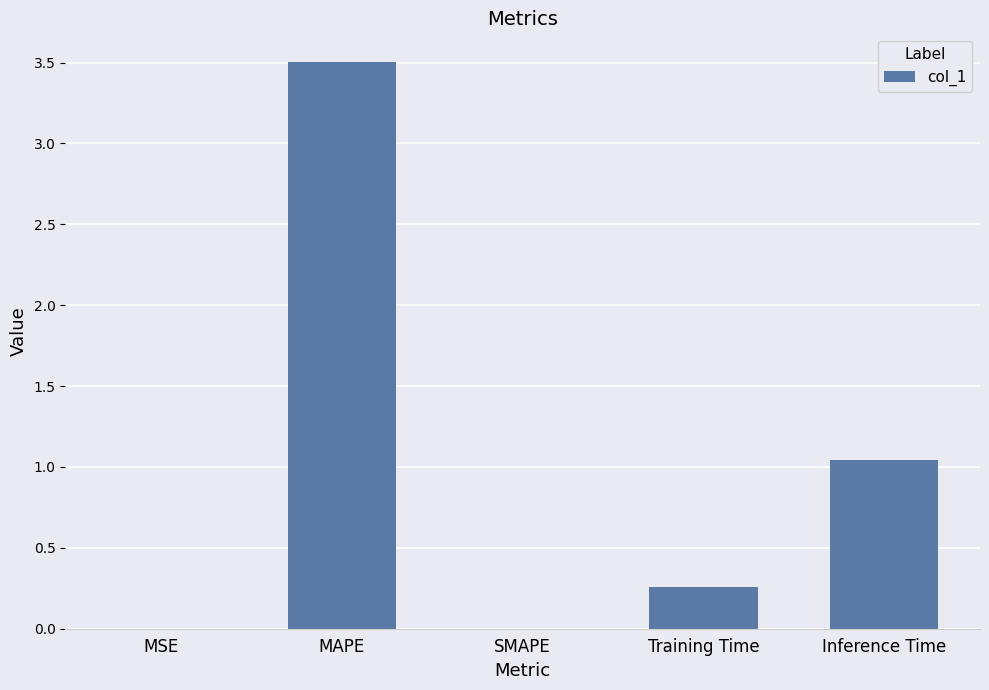

True or false: the data shows 3.5 at MAPE.

True